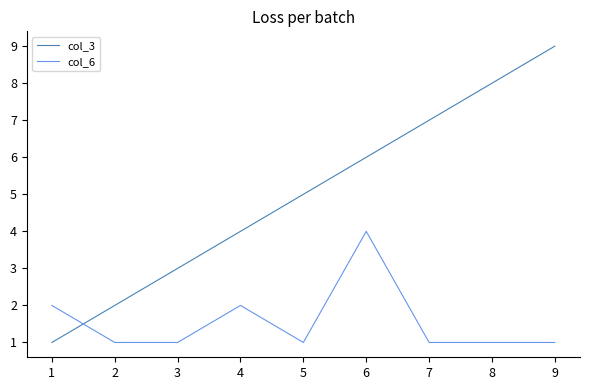

Which category has the highest value in the col_3 series?

9